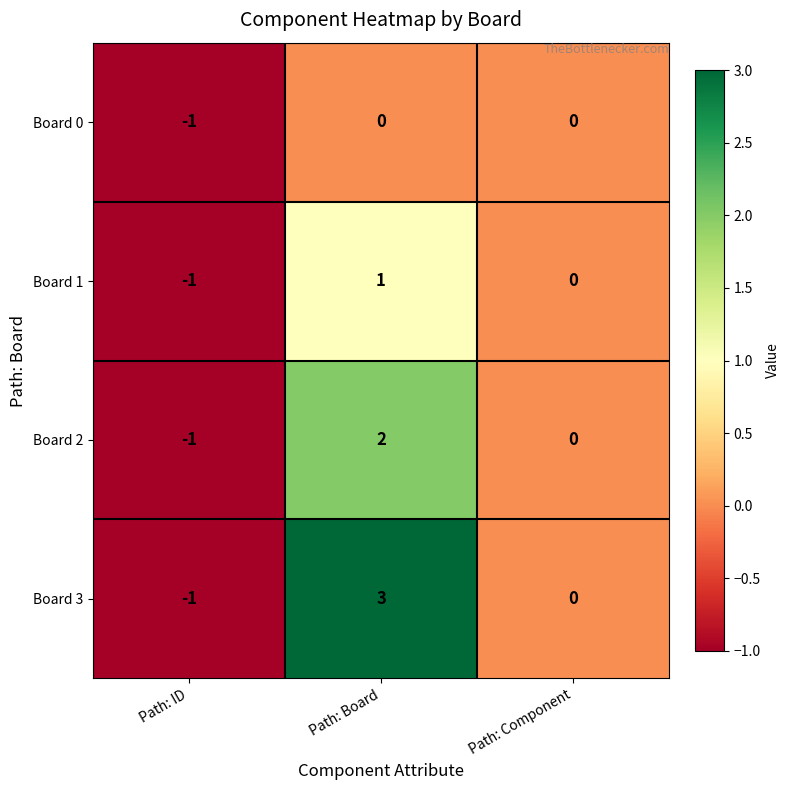

How many negative values does the Board 1 series have?

1